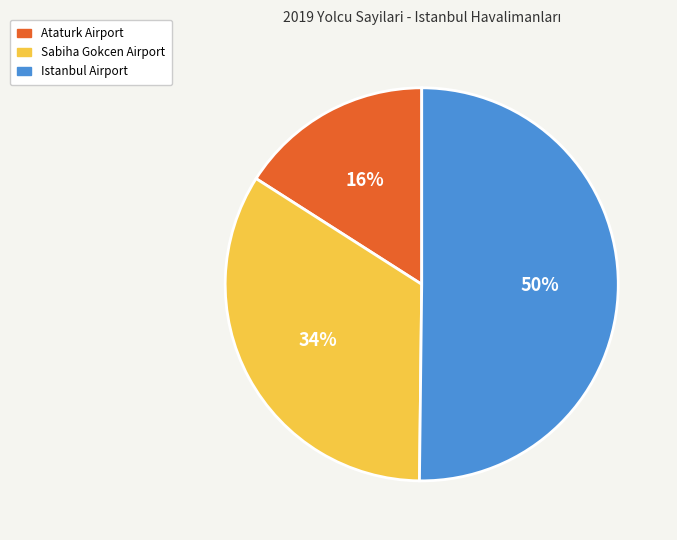

What is the ratio of the value at Sabiha Gokcen Airport to the value at Istanbul Airport?

0.7